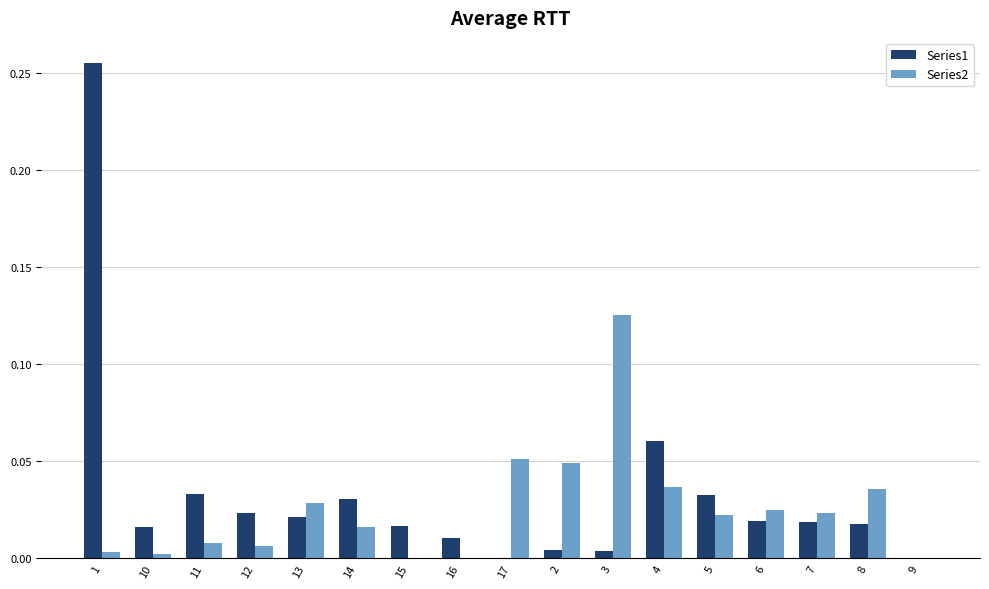

True or false: Series1 has a value of 0.1 at 9.

False